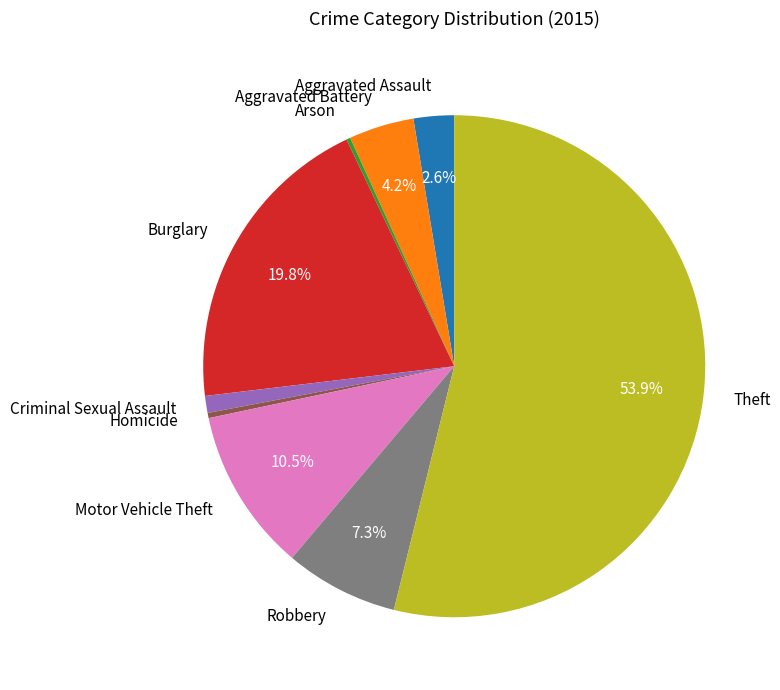

Between Theft and Criminal Sexual Assault, which is larger?

Theft